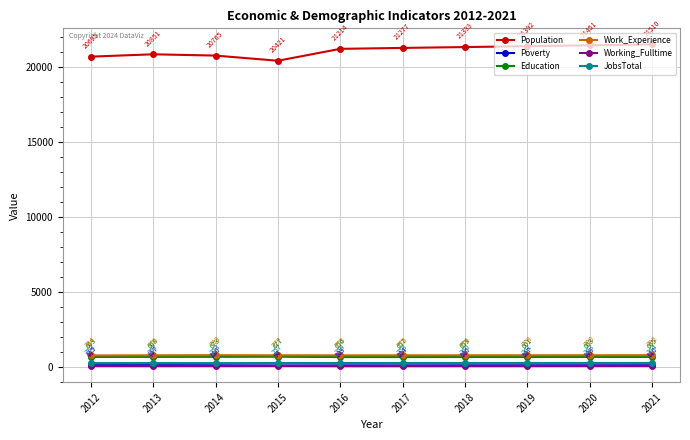

What is the difference between the second highest and second lowest values in the JobsTotal series?

10